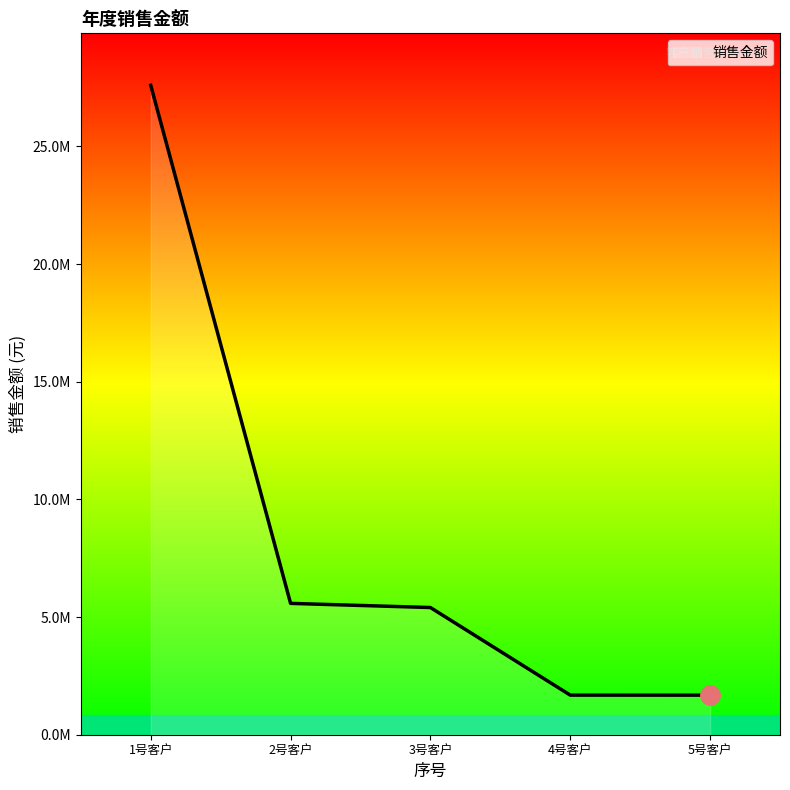

What is the smallest value displayed?

1681415.9